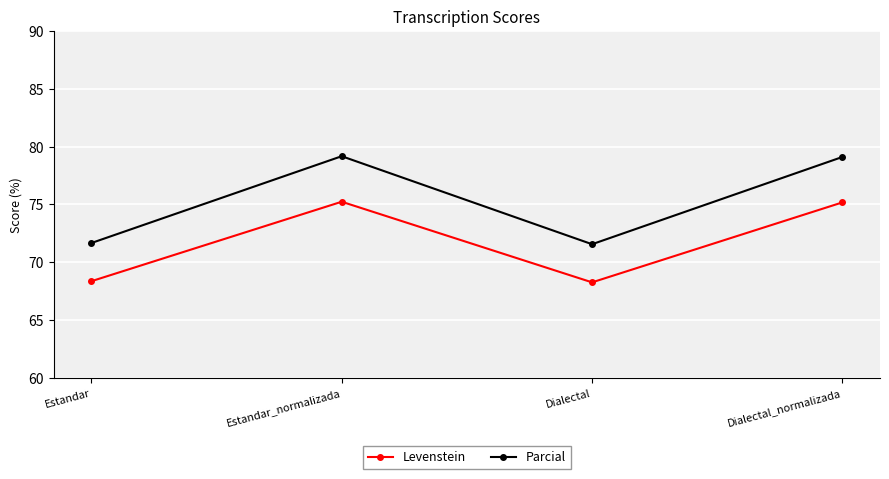

How many interior local peaks does the Levenstein series have?

1